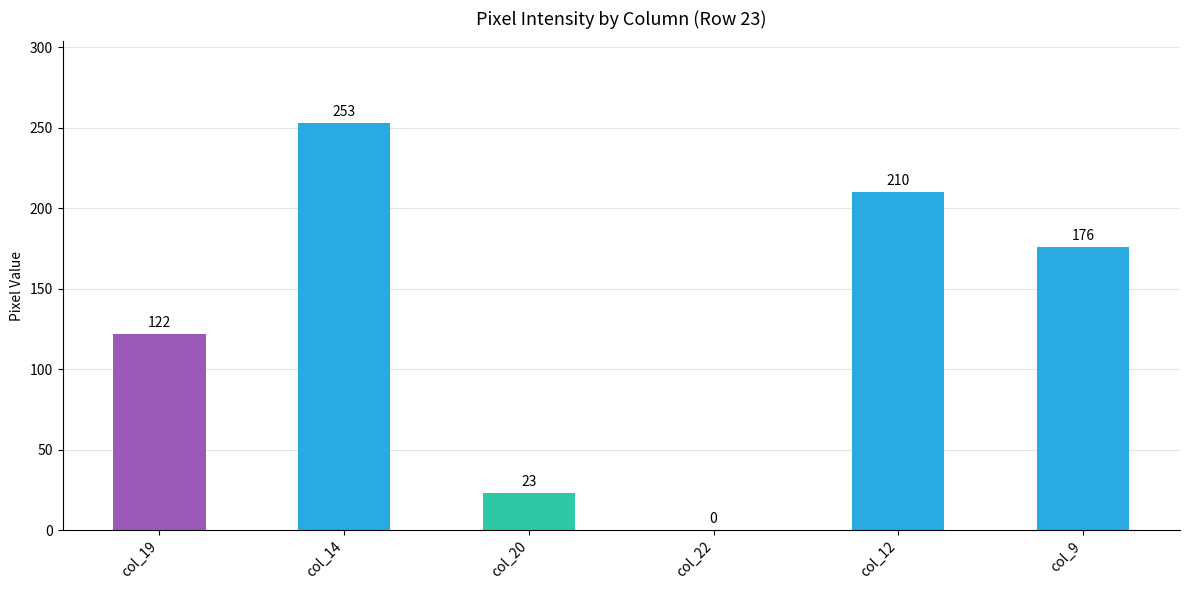

What is the sum of all values?

784